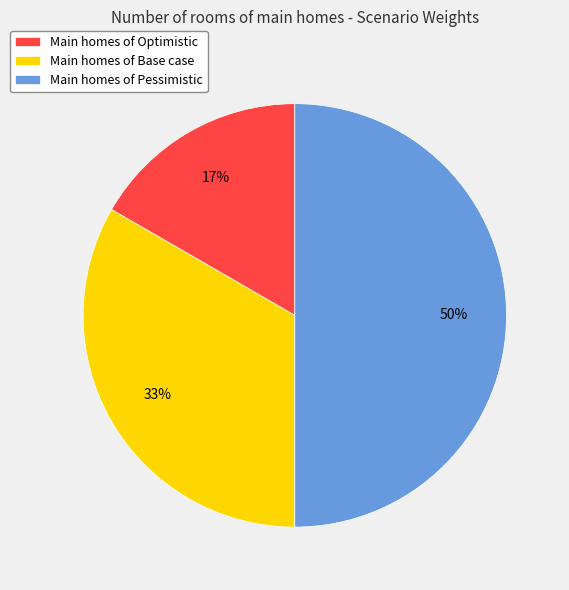

To the nearest percent, what percentage of the pie is Main homes of Base case?

33%